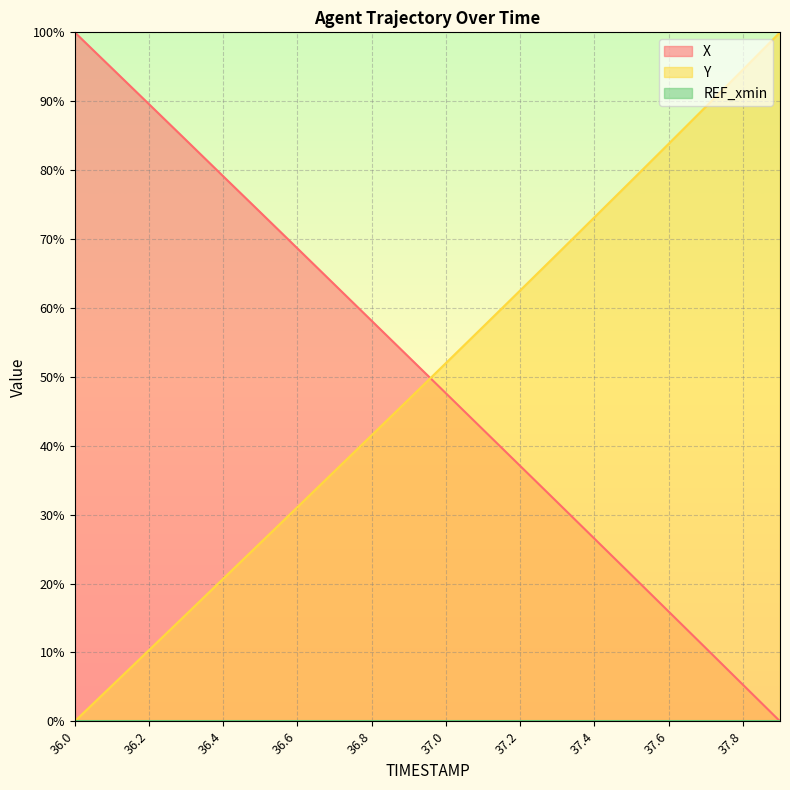

Where is X nearest to the value 50?

37.0